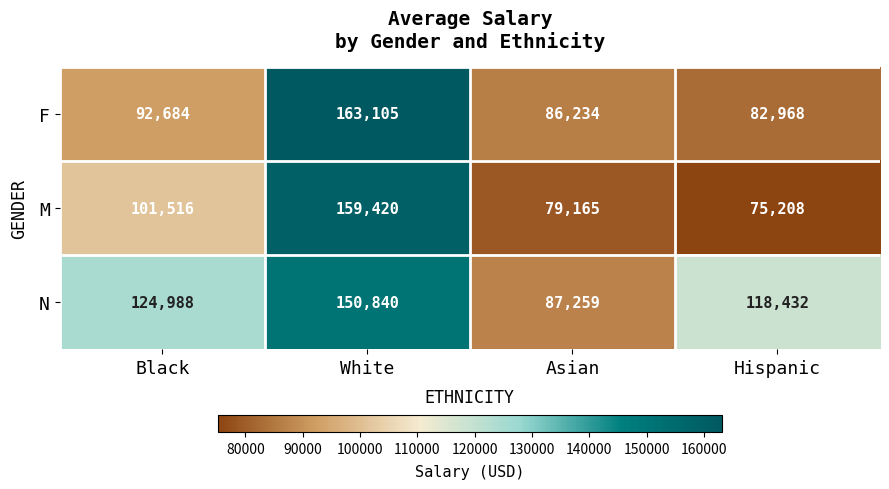

How many N values are between 118432 and 150840?

3